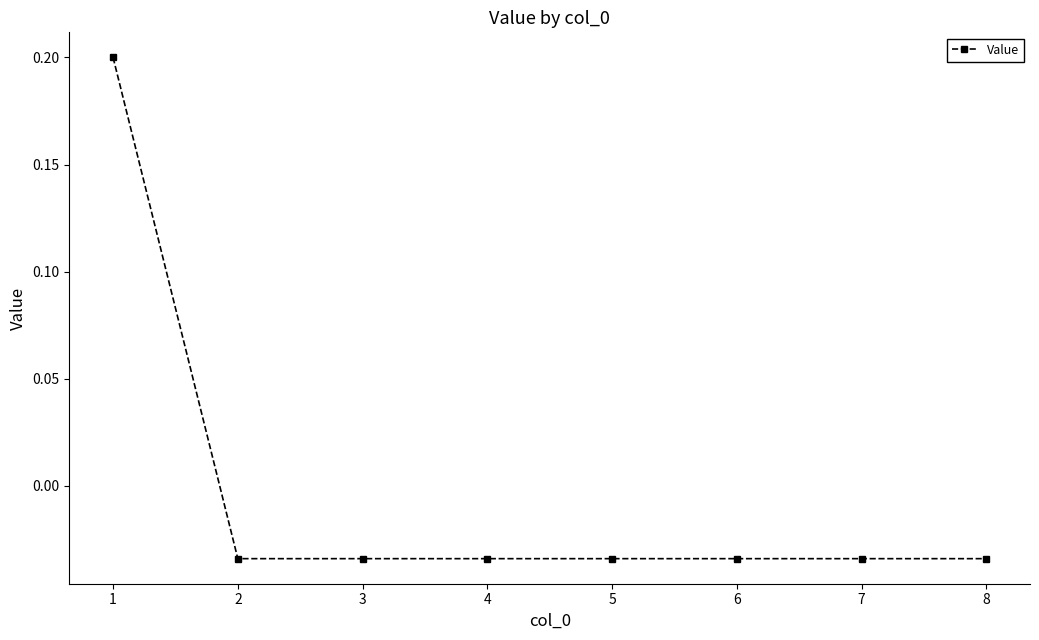

The chart shows a value of 0.3 at 1. True or false?

False